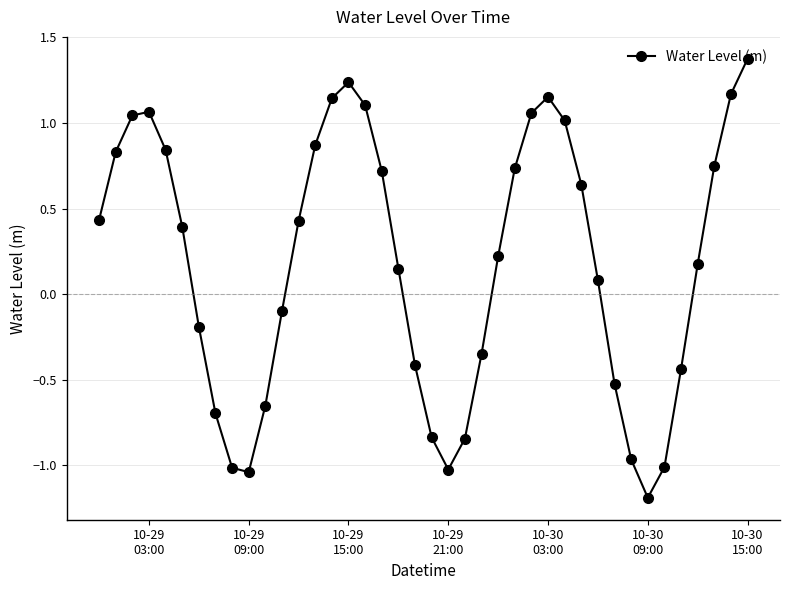

What is the difference between the second highest and second lowest values?

2.3